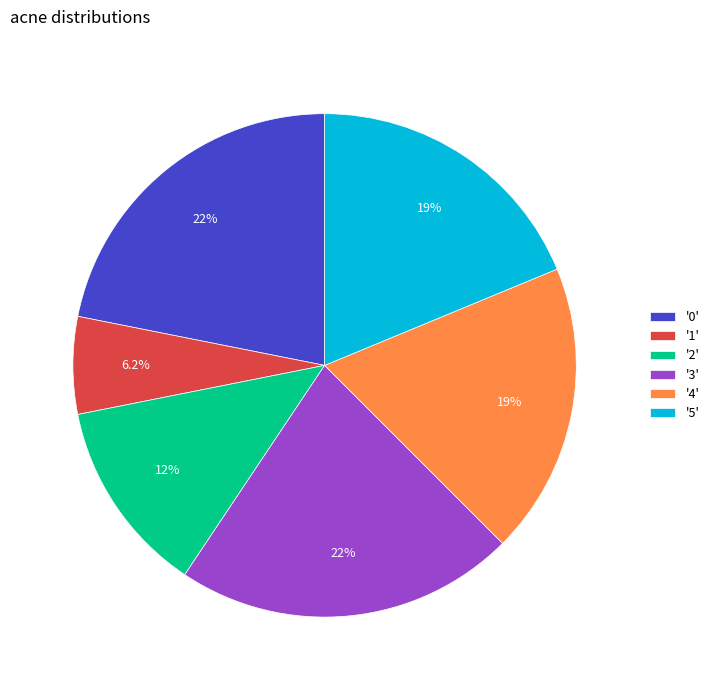

To the nearest percent, what is the difference between the largest and smallest slice percentages?

16%